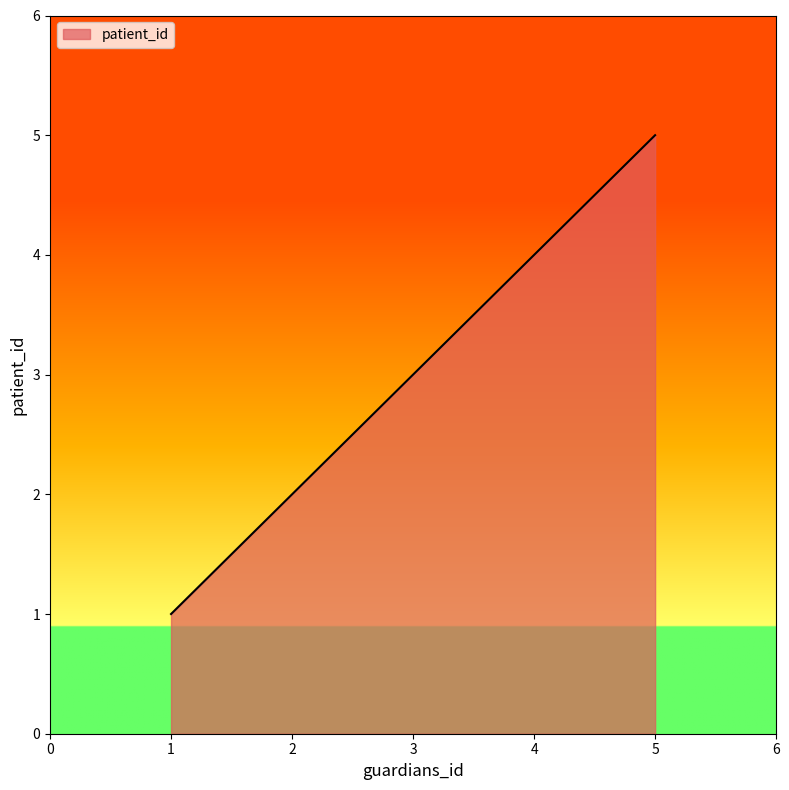

List the labels in order of value, largest first.

5, 4, 3, 2, 1